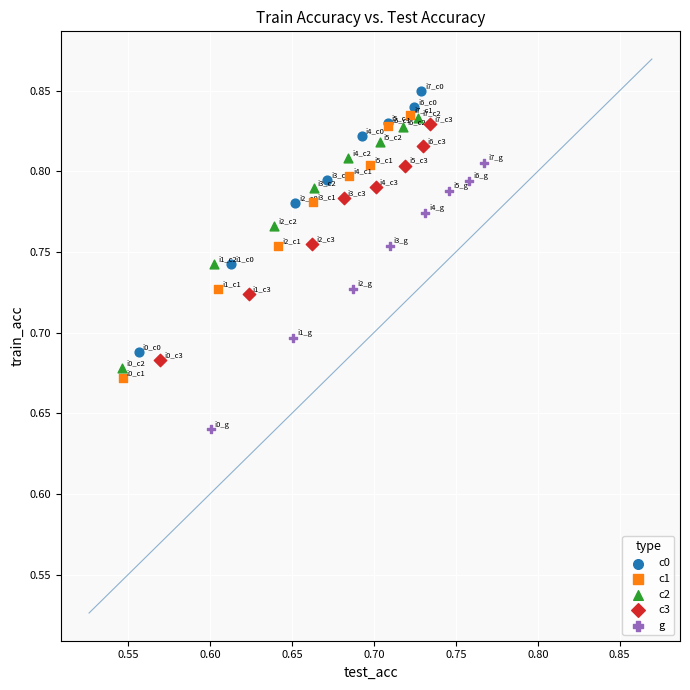

What are all the series names shown in the legend?

c0, c1, c2, c3, g